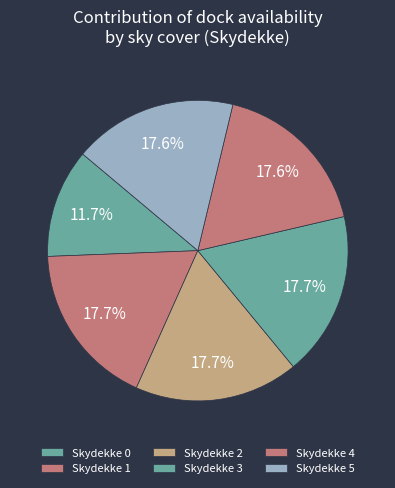

Count the number of slices in the pie.

6